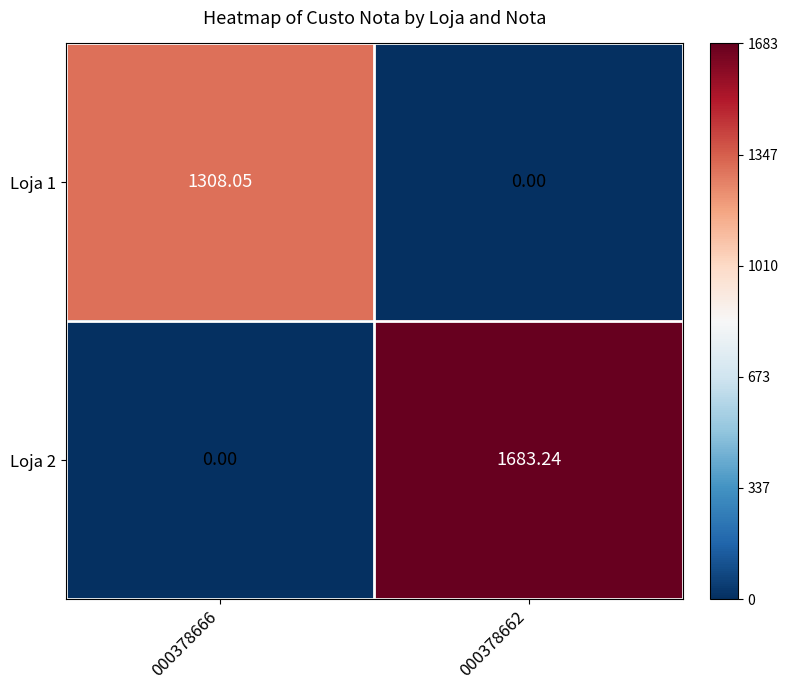

How many positive values does the Loja 2 series have?

1